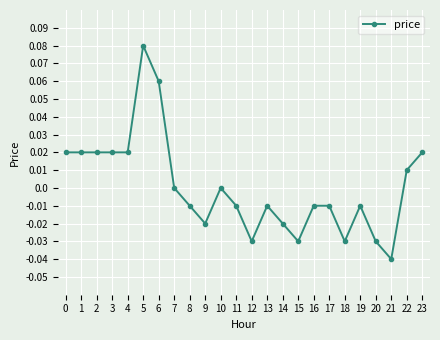

Between 20 and 5, which is larger?

5